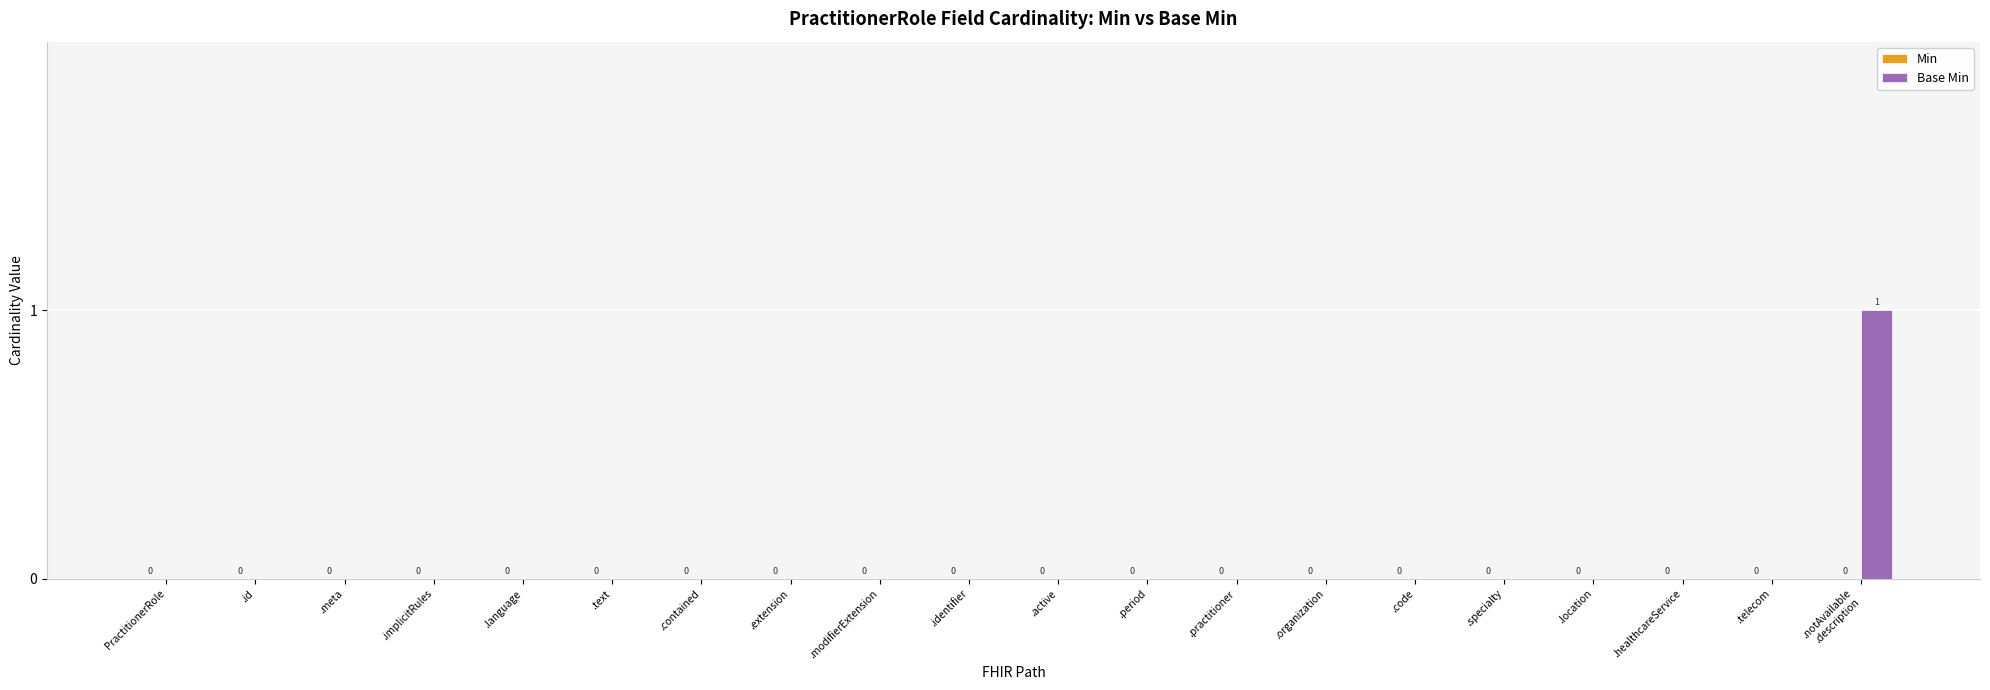

True or false: the data shows 0 at .id.

True